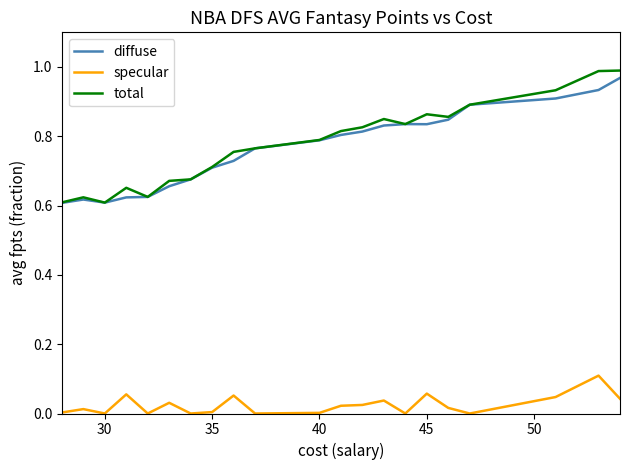

How many categories are shown in the chart?

21